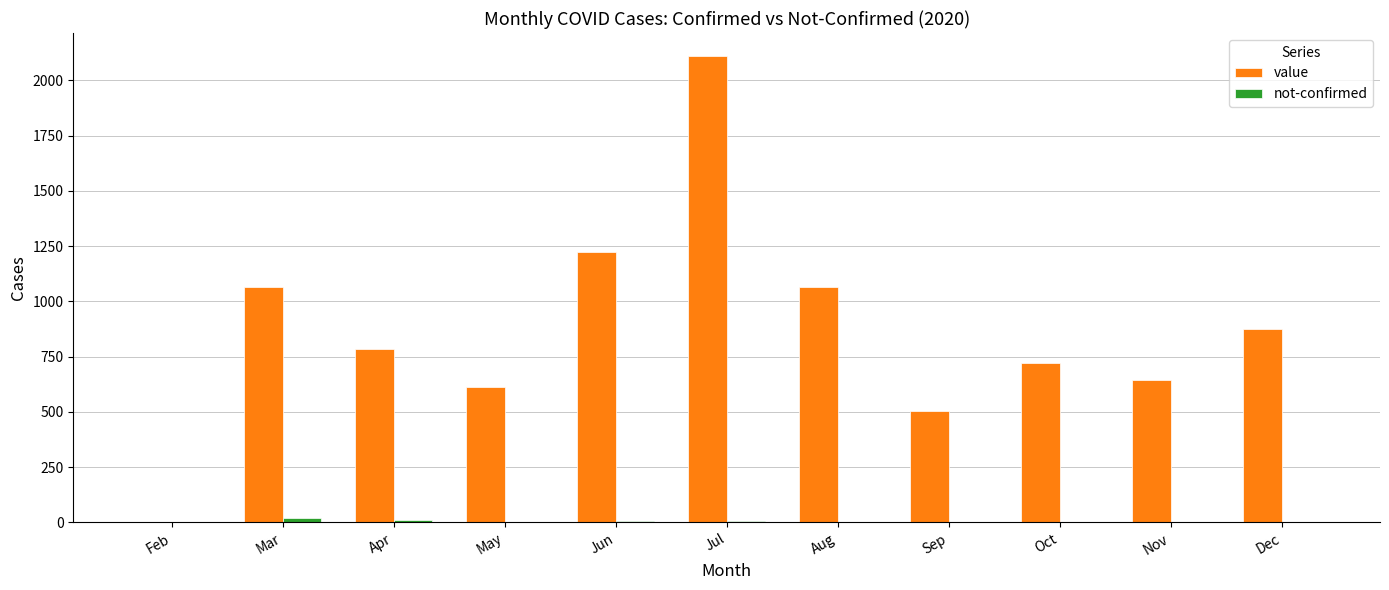

Between Apr and Sep, which series saw the biggest shift?

value